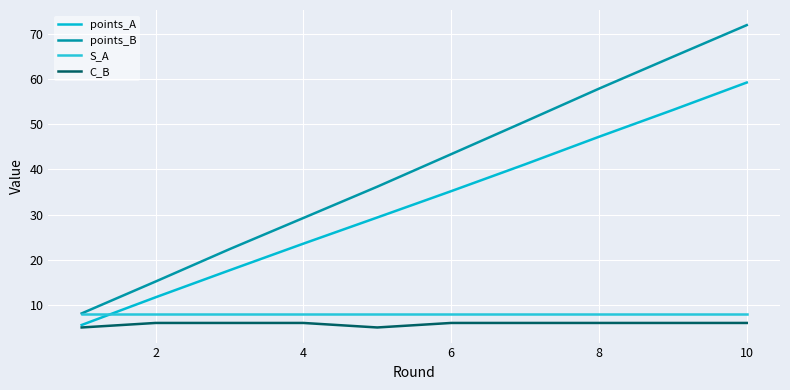

What is the average value of the C_B series?

5.8